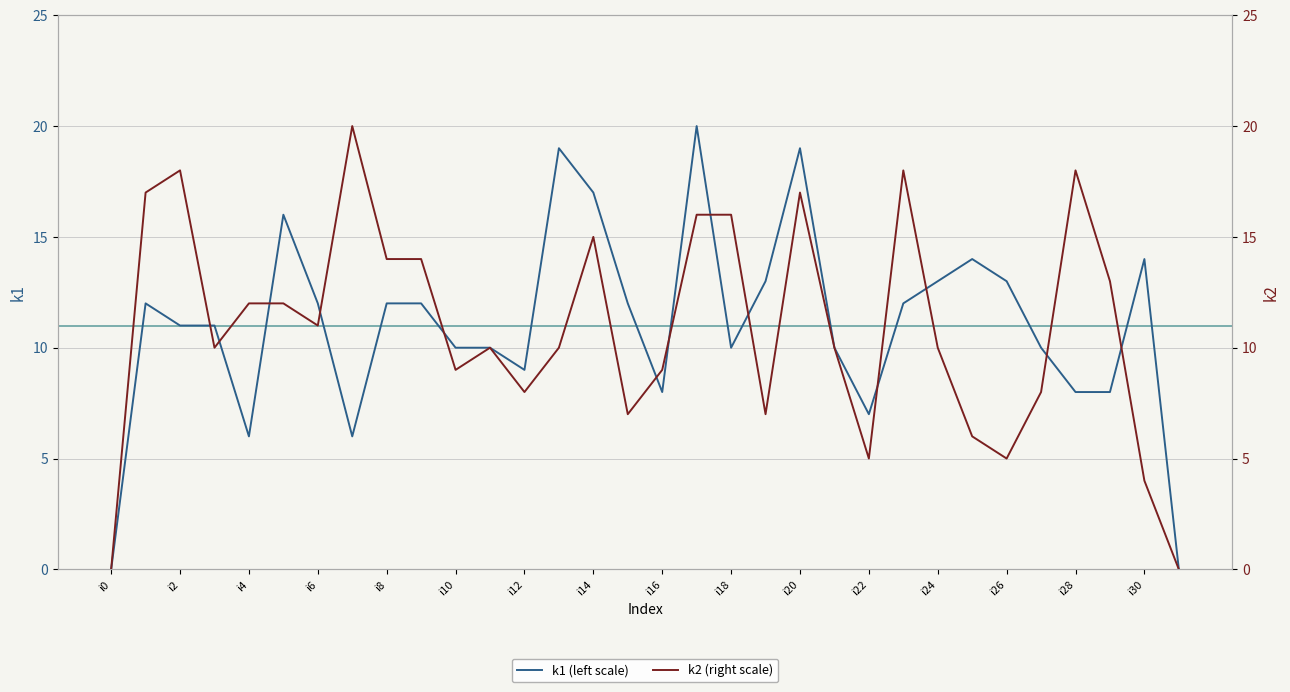

The value of k1 (left scale) at i0 is 11. True or false?

False